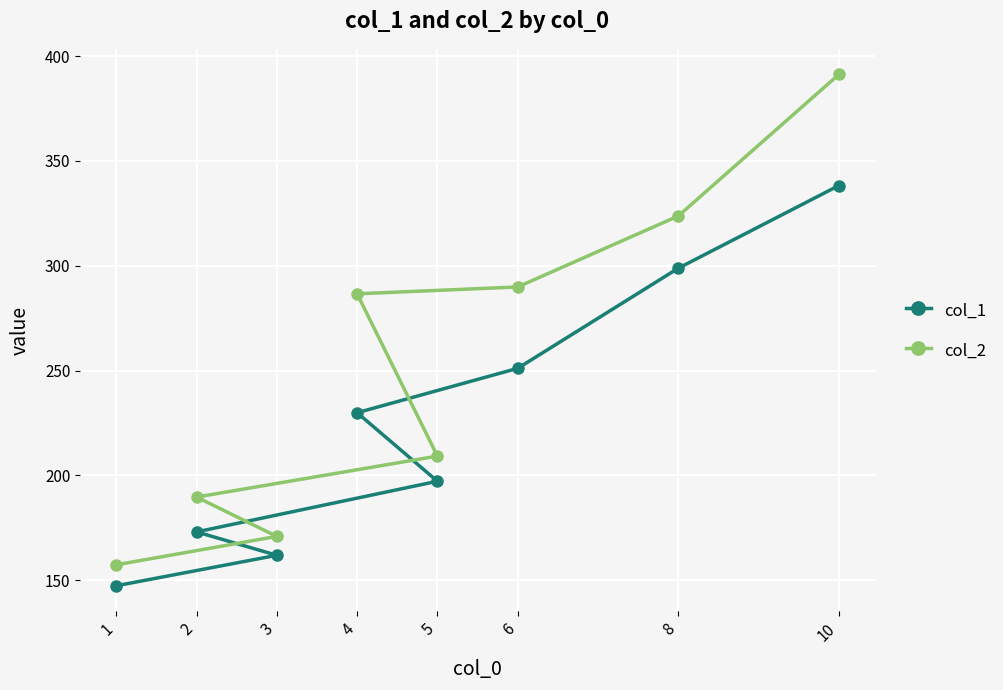

Is it true that col_1 equals 52.7 at 2?

False